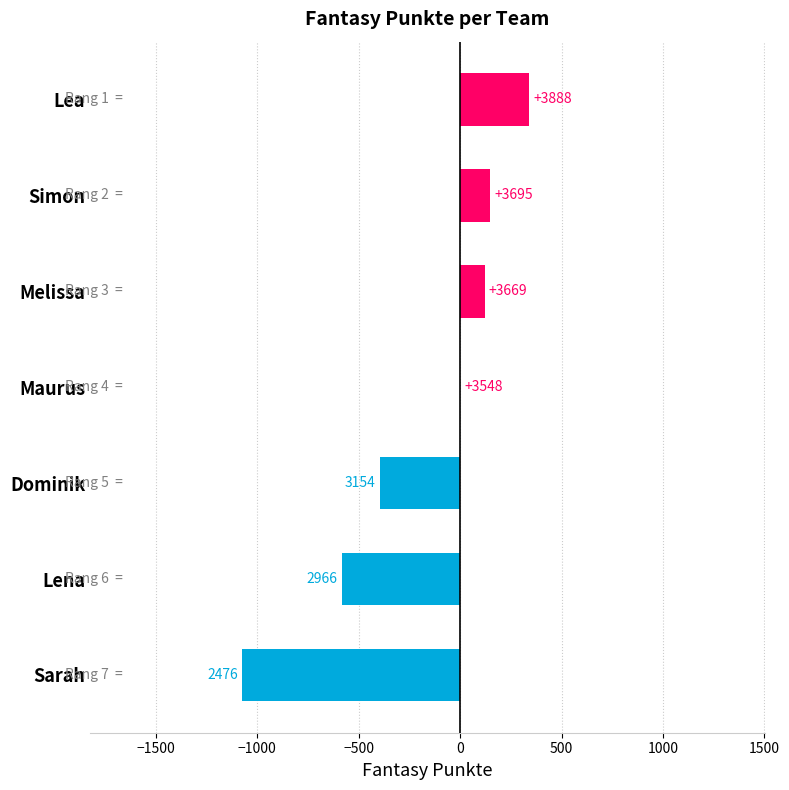

What is the greatest value displayed?

340